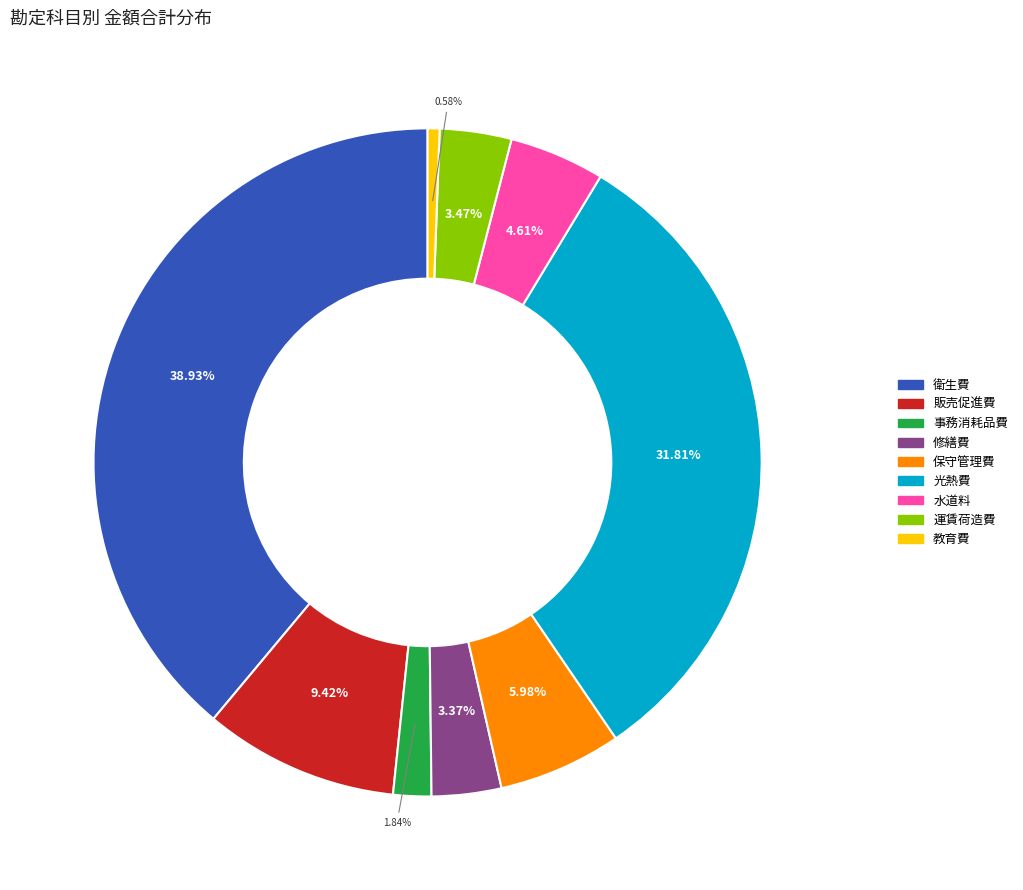

What is the ratio of the value at 教育費 to the value at 事務消耗品費?

0.3